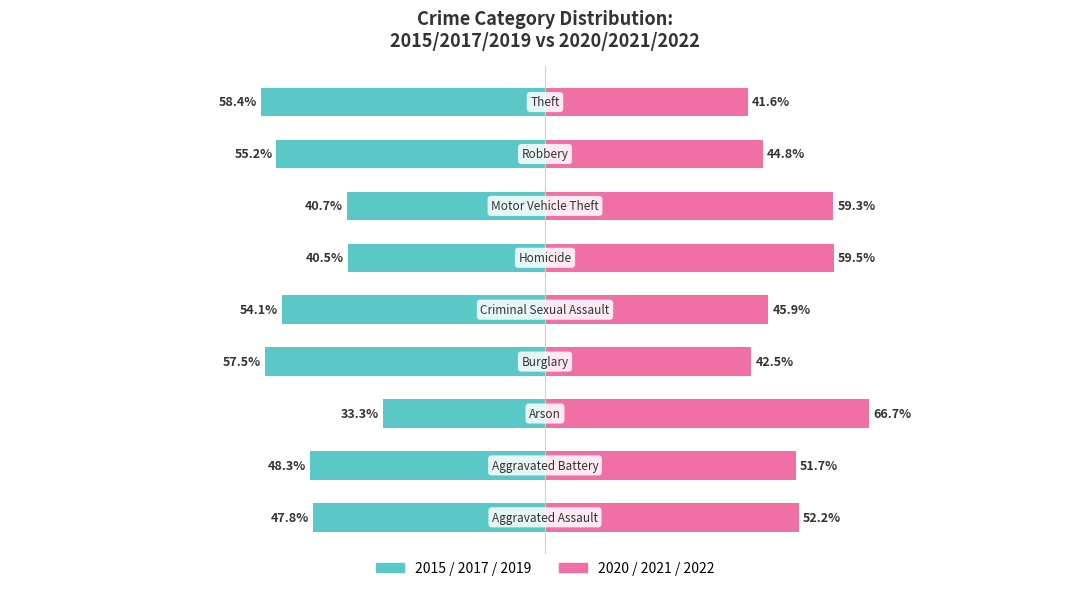

Which series has the widest spread of values?

2015/2019/2017 (avg)